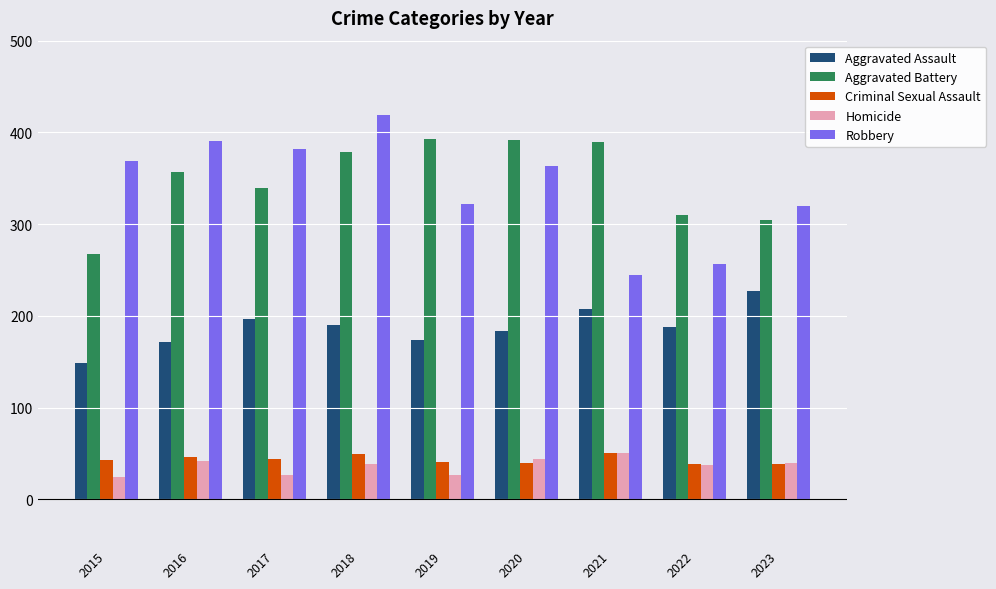

How many categories are shown in the chart?

9